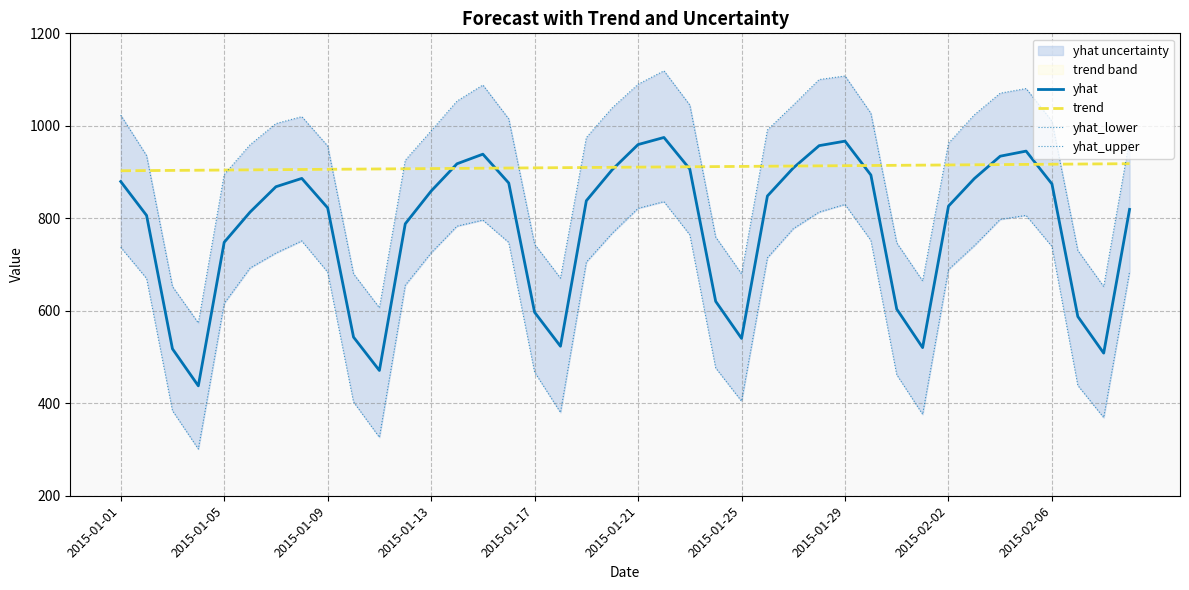

Where does the yhat_lower series first go above 714?

2015-01-01